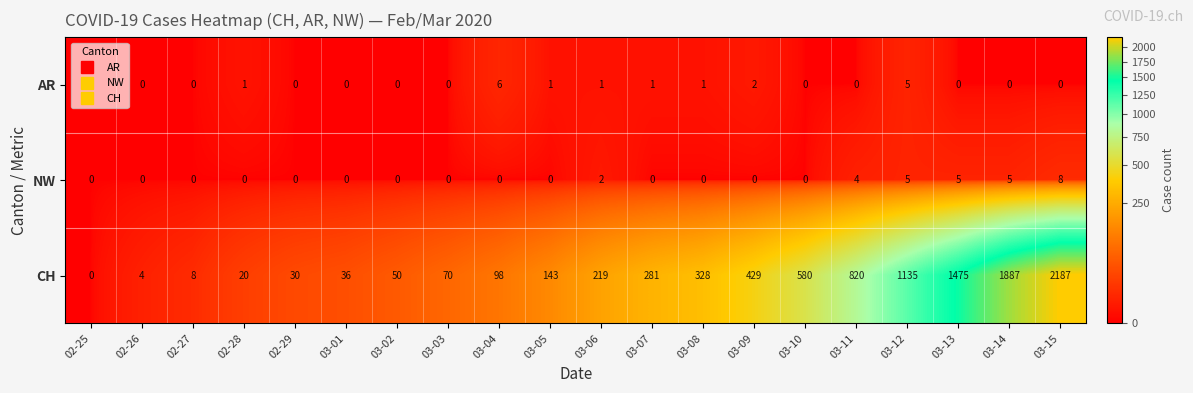

Is it true that CH equals 50 at 02-29?

False